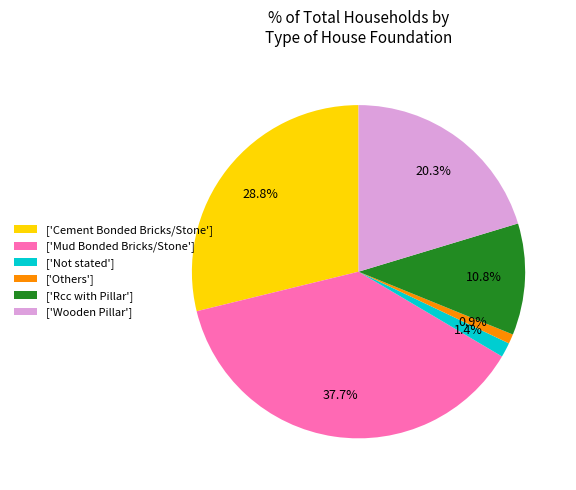

Count the number of slices in the pie.

6